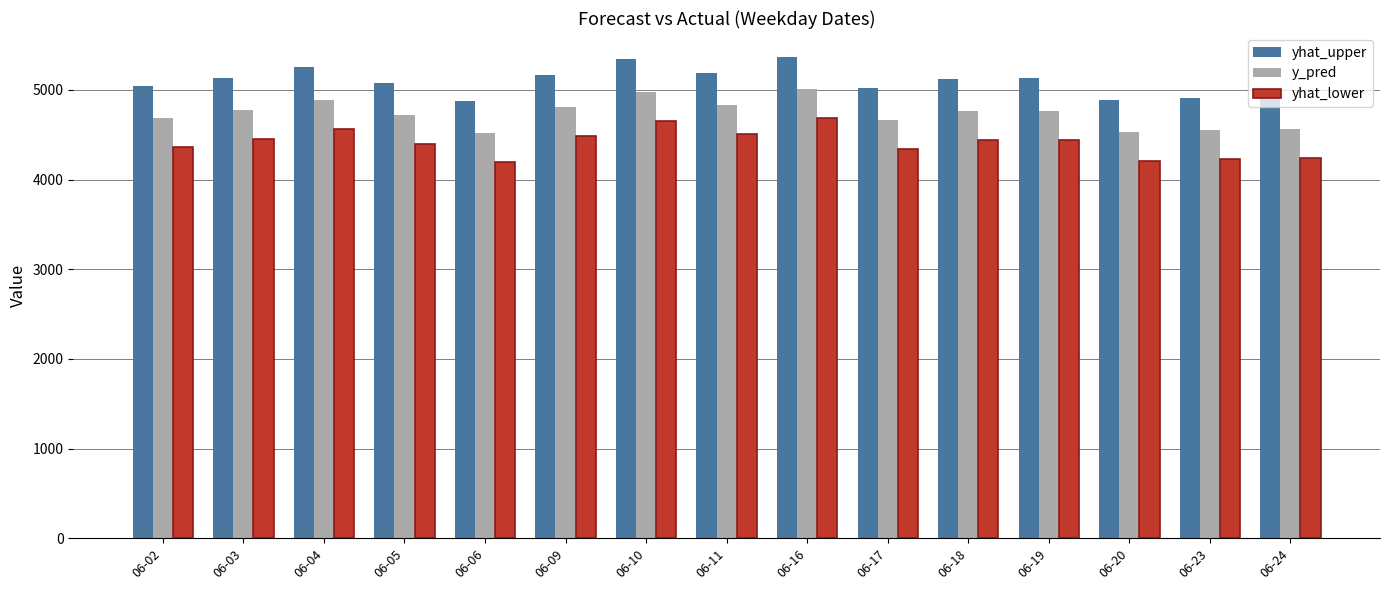

What is the smallest value displayed?

4198.1